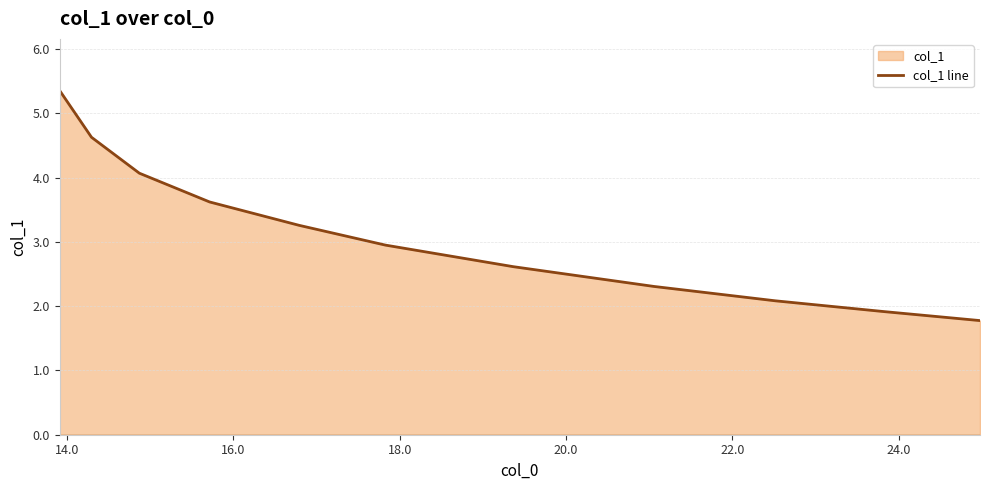

What is the minimum value shown in the chart?

1.8